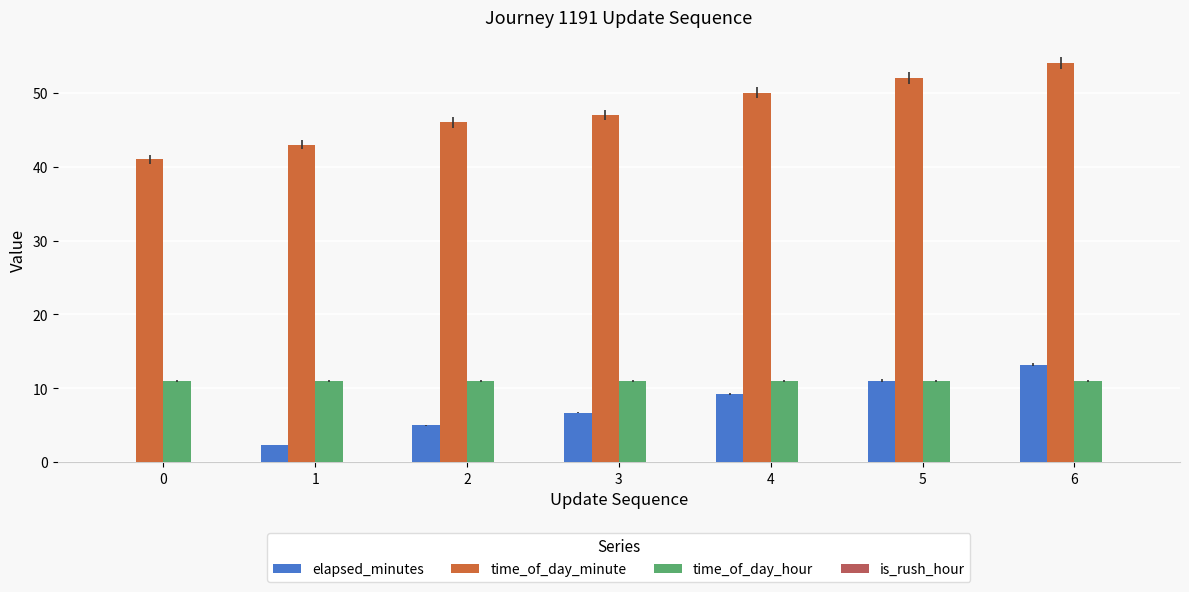

Does the chart contain stacked bars?

No